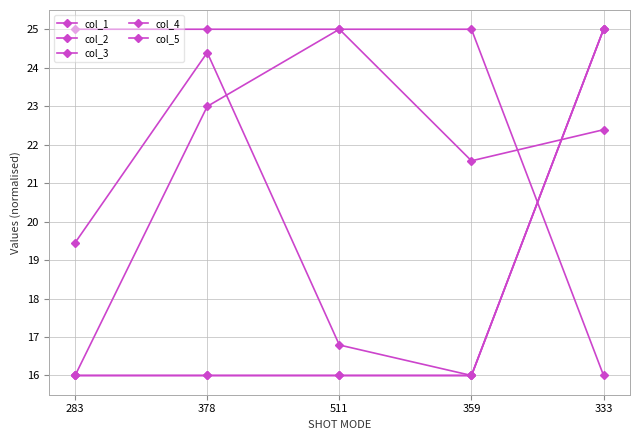

What position from the left is 283?

1